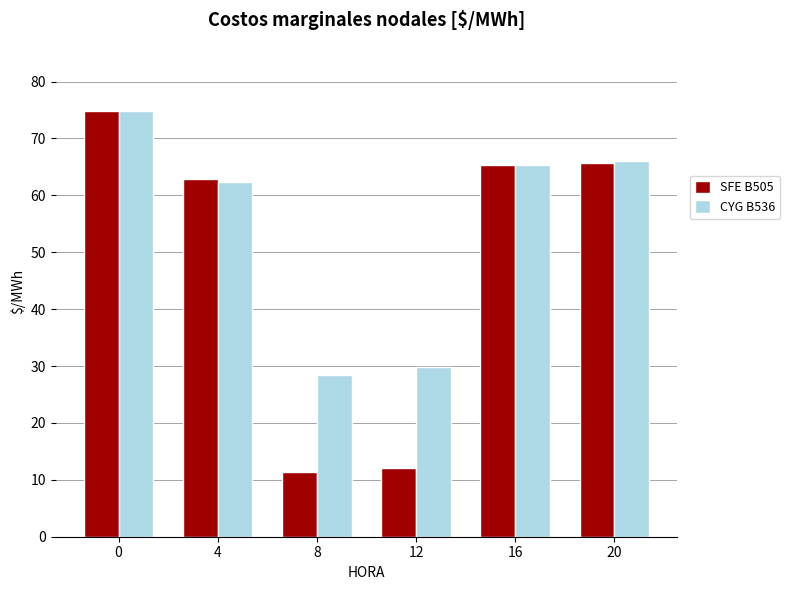

Is it true that CYG B536 equals 65.3 at 16?

True